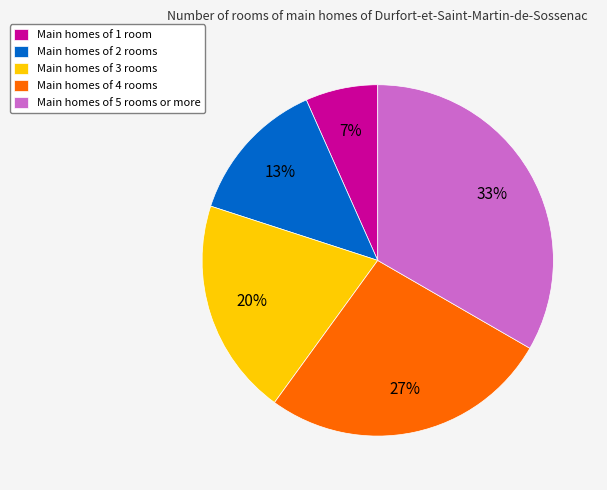

Between Main homes of 3 rooms and Main homes of 2 rooms, which is larger?

Main homes of 3 rooms